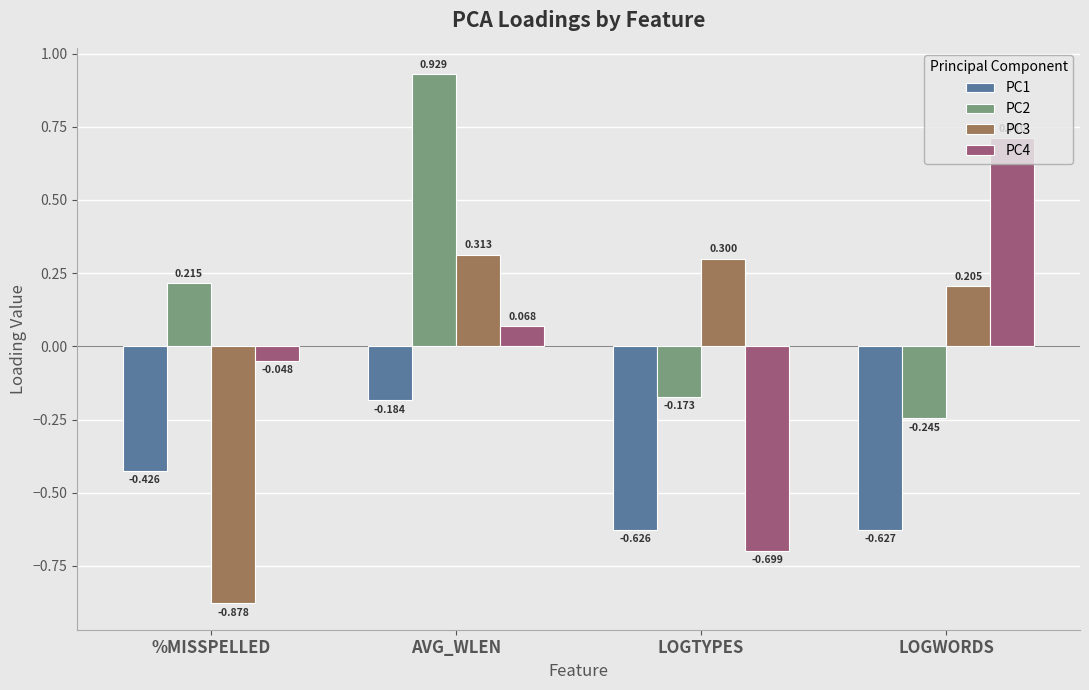

What is the difference between the PC1 values at AVG_WLEN and LOGTYPES?

0.4